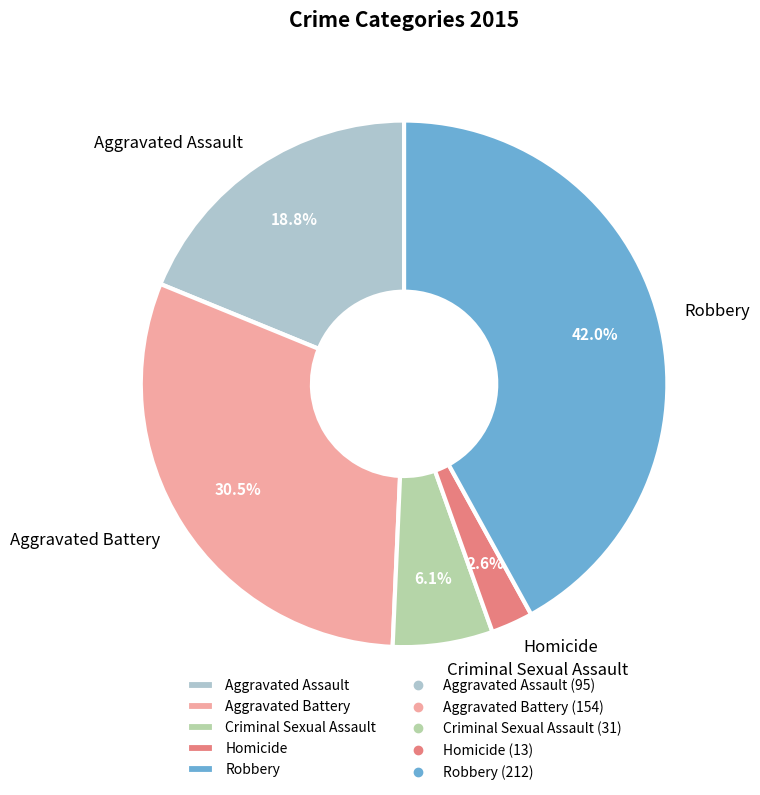

Is it true that Homicide is 3% of the pie?

True